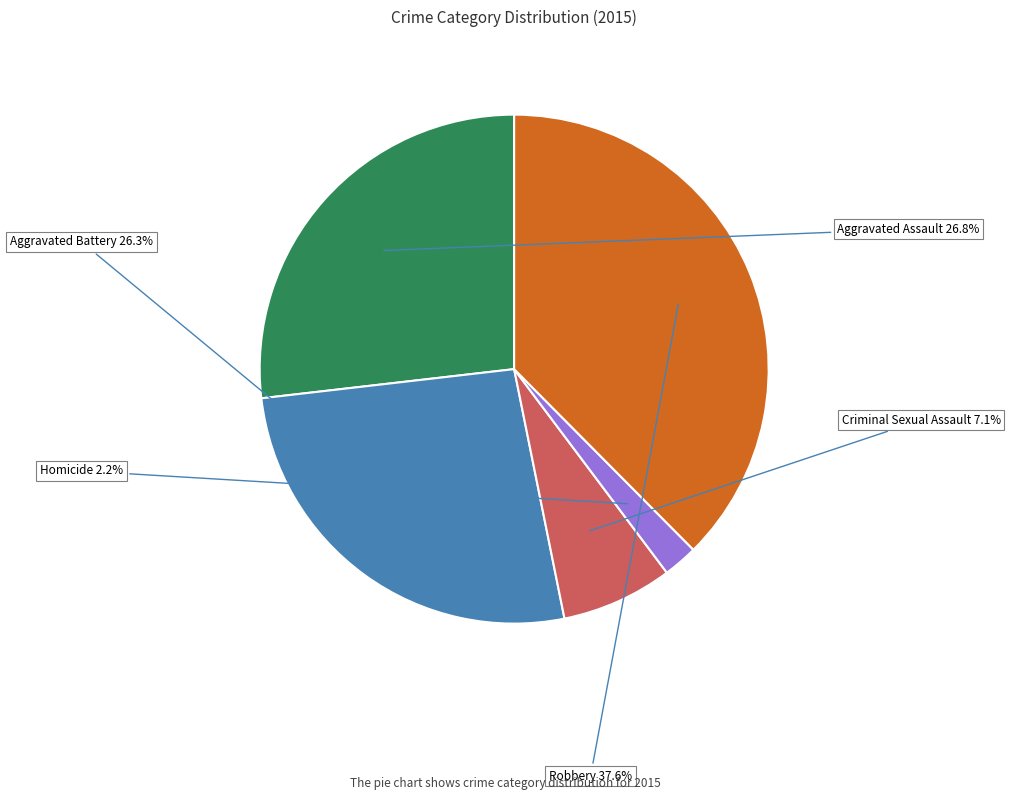

What is the largest slice in the pie chart?

Robbery